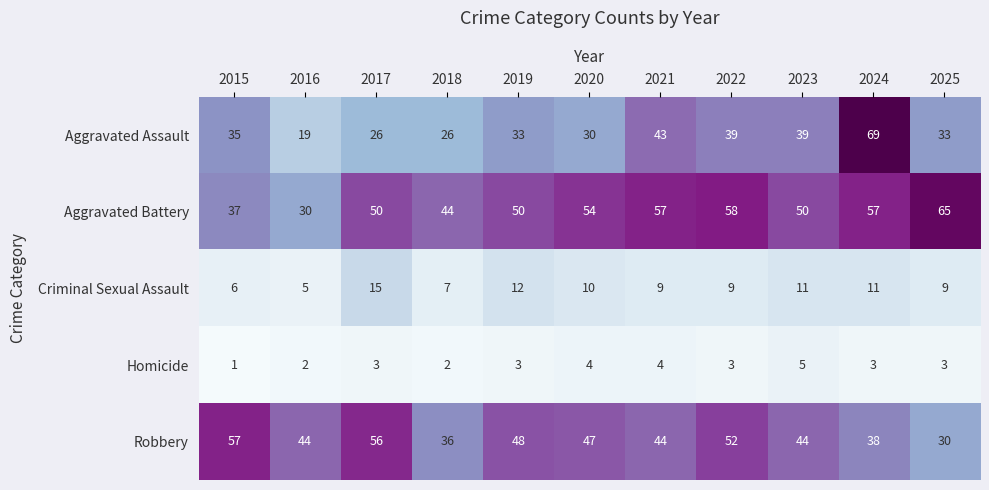

What is the difference between the maximum and minimum values in the Criminal Sexual Assault series?

10